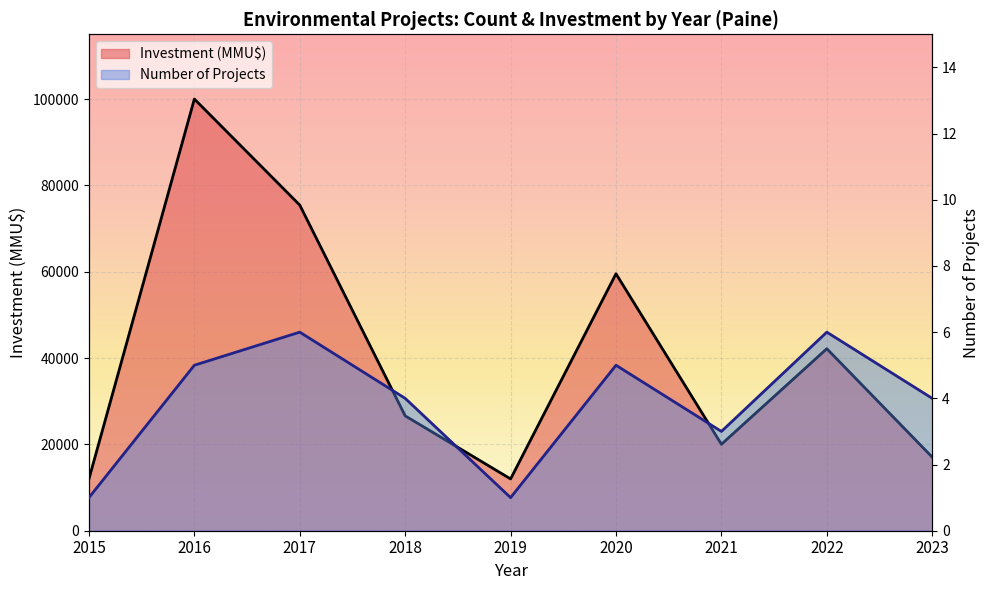

Which series has the largest range (max minus min)?

Investment (MMU$)